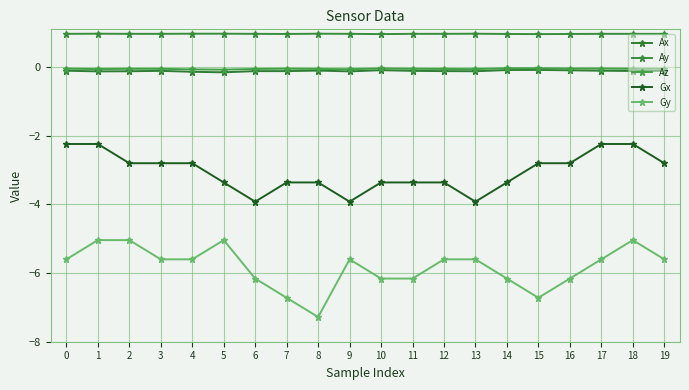

Is the value of Az at 10 greater than the value of Ay at 15?

No